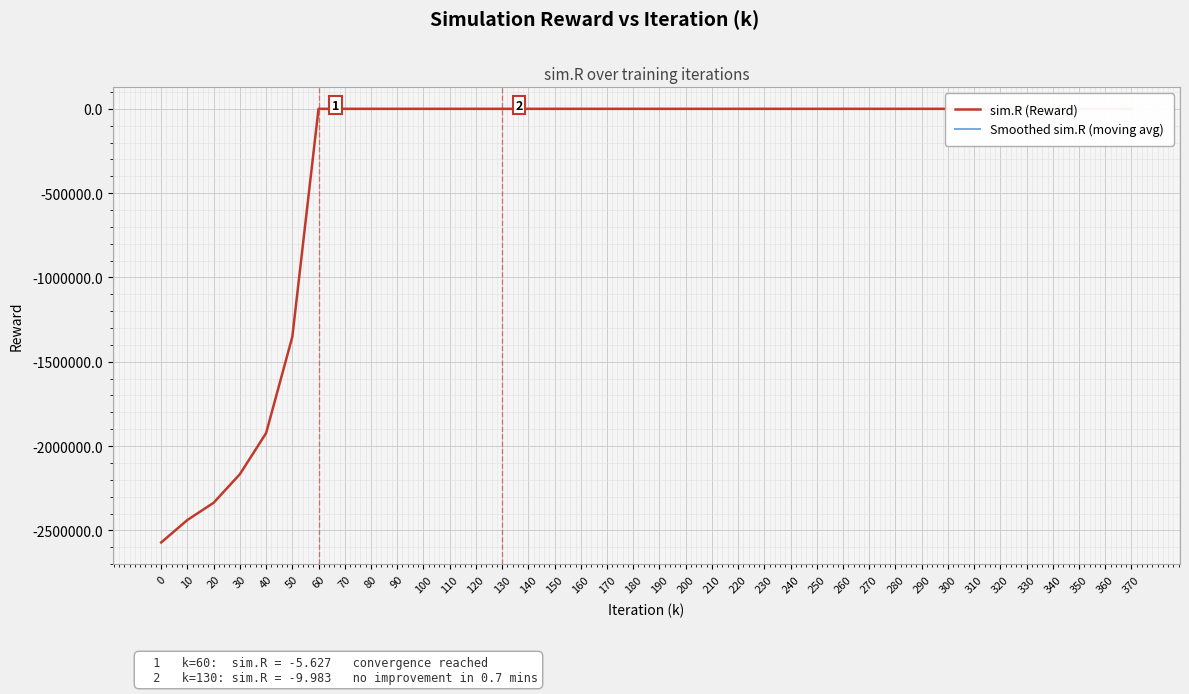

What is the difference between the maximum and minimum values?

2571723.1